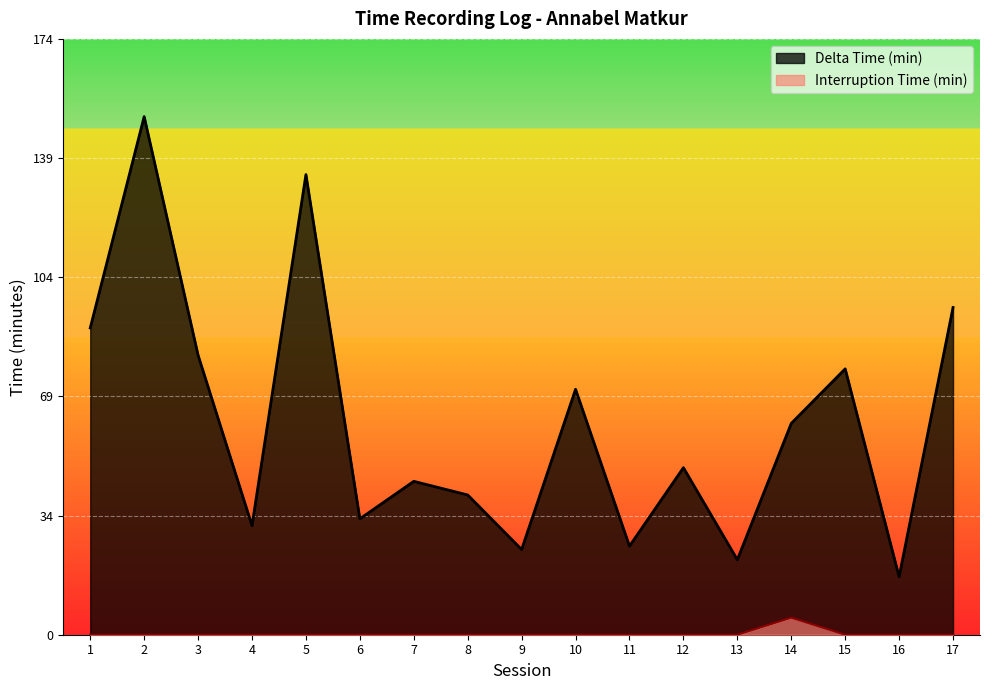

What is the difference between the maximum and minimum values in the Delta Time (min) series?

135